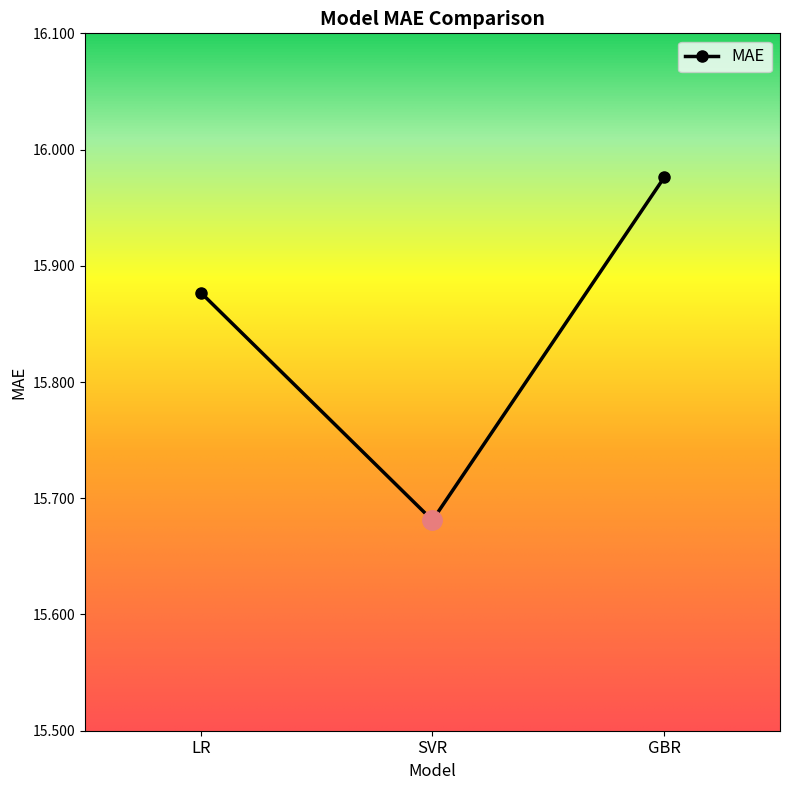

How many distinct data groups are displayed?

1